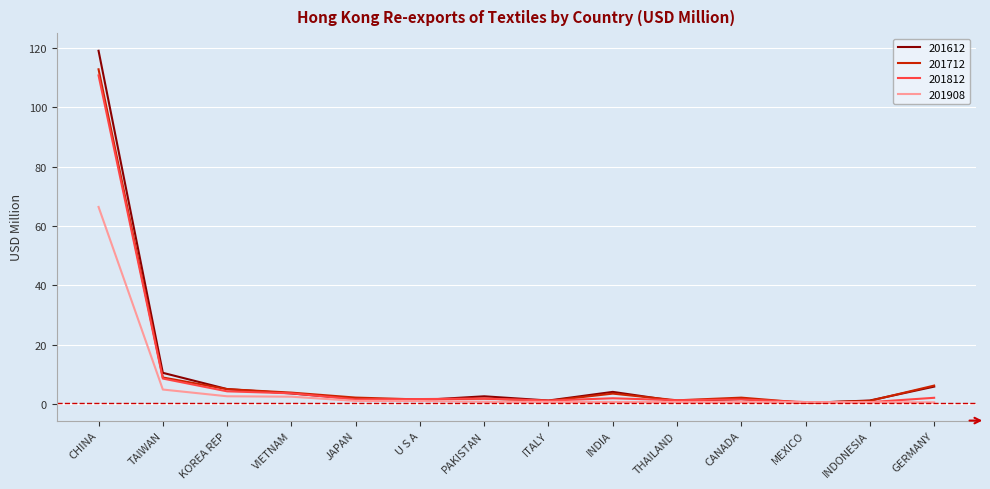

Where does the 201712 series first go above 2?

CHINA